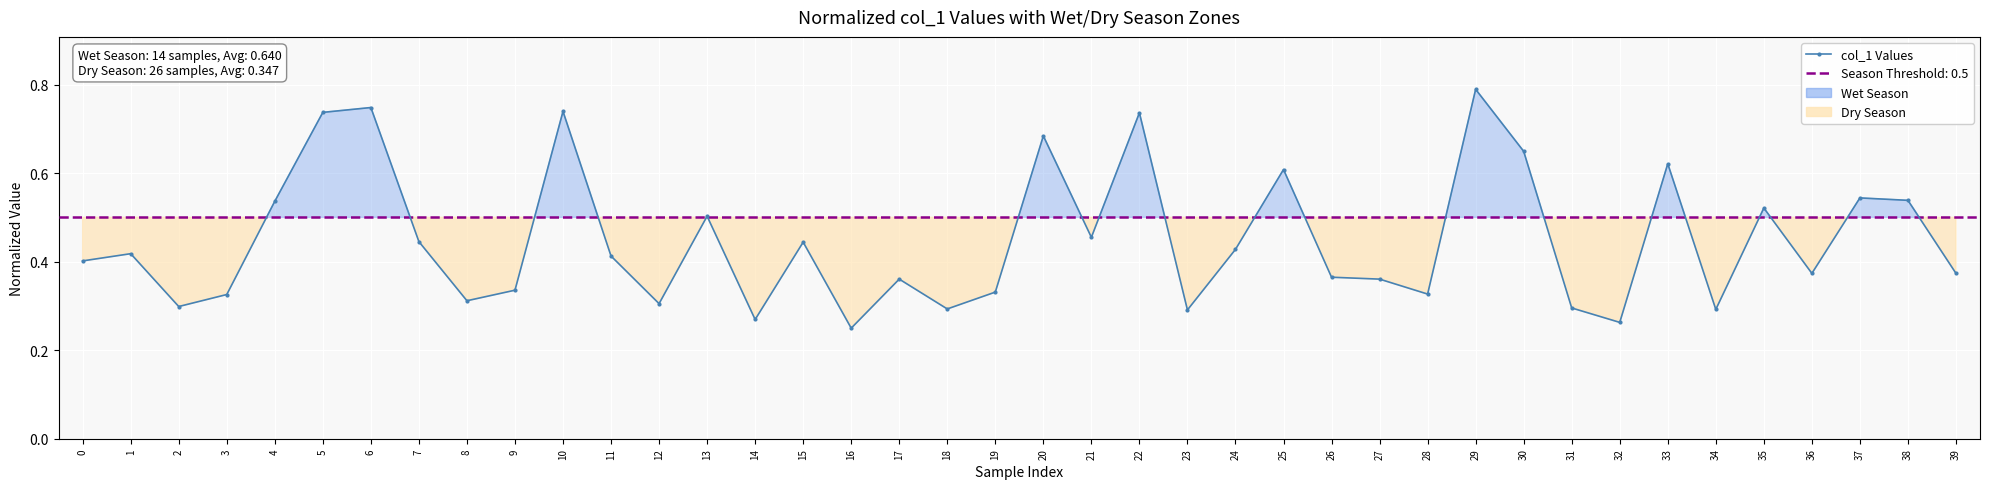

True or false: the data shows 0.3 at 34.

True